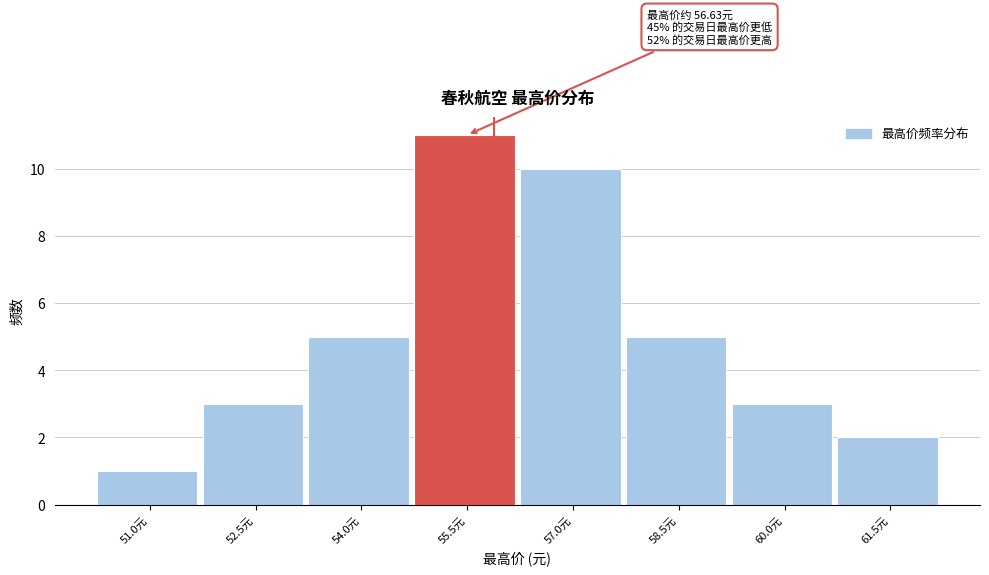

Reading right to left, list all the values displayed in this chart.

2	3	5	10	11	5	3	1